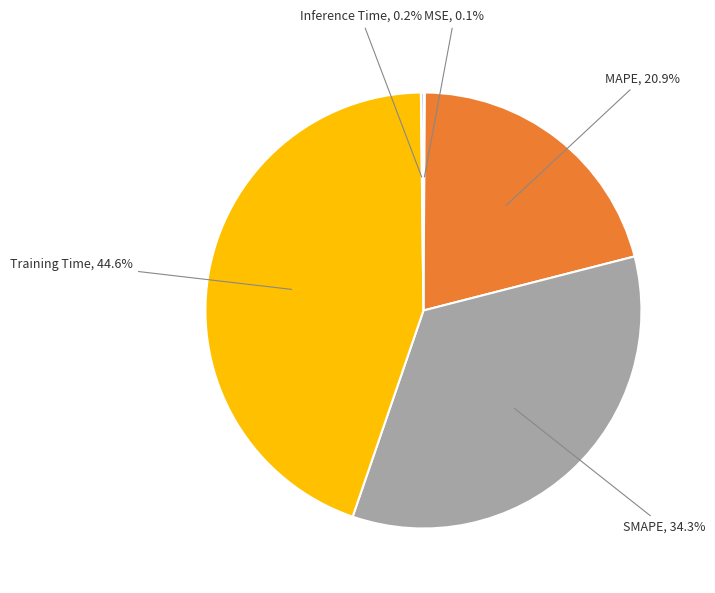

Is there a majority slice in this chart?

No